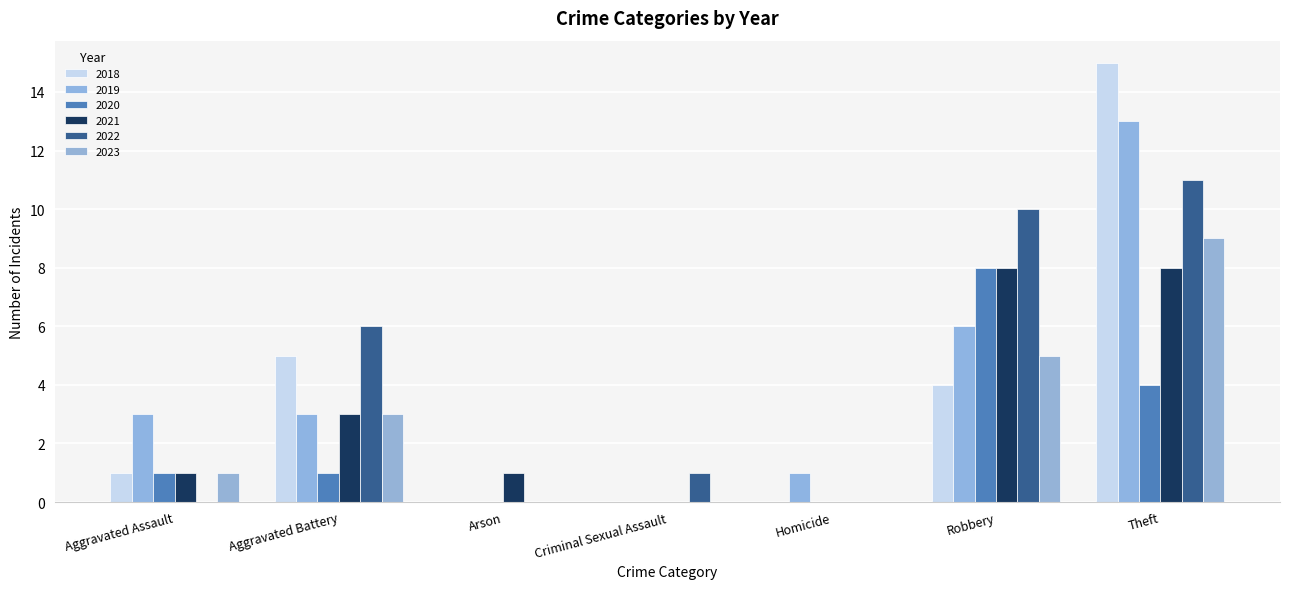

Which series has the largest range (max minus min)?

2018